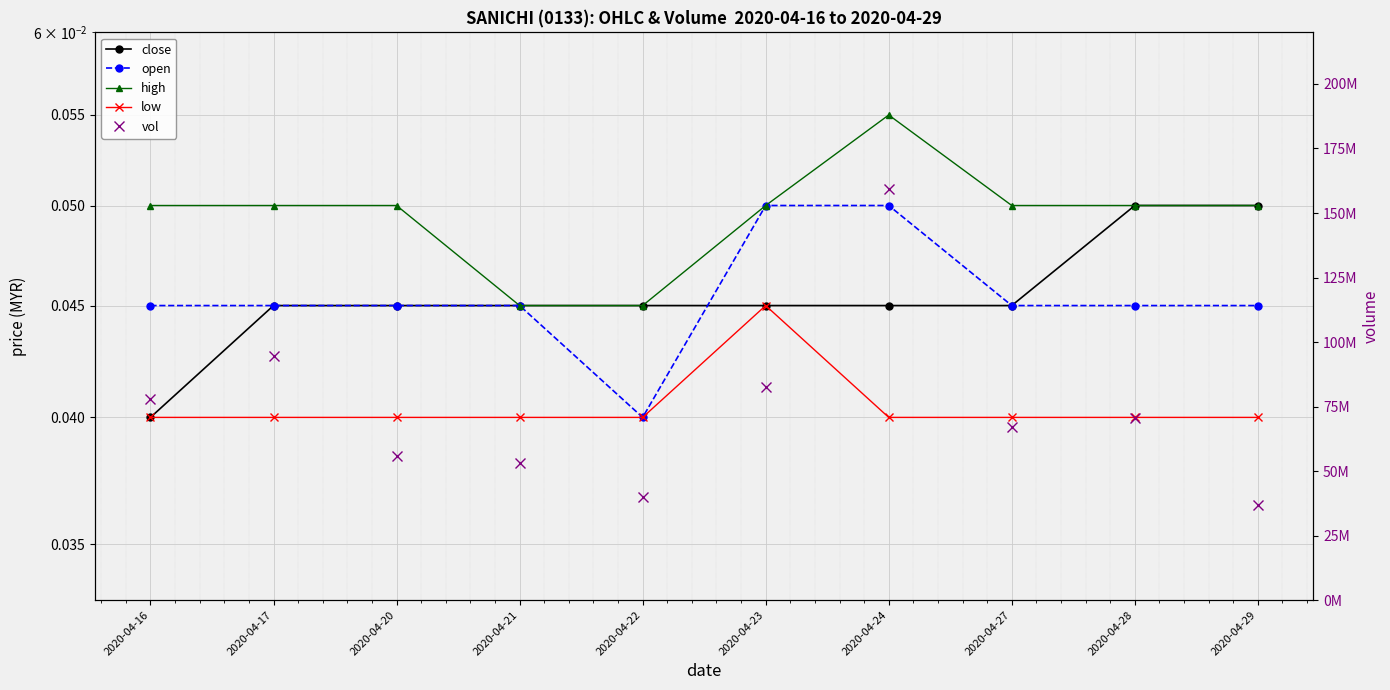

Does the chart display data point markers on the line(s)?

Yes